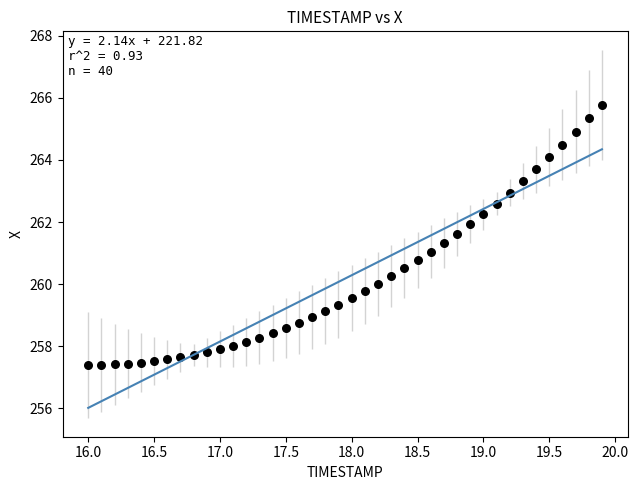

What is the range of X values (max minus min)?

3.9